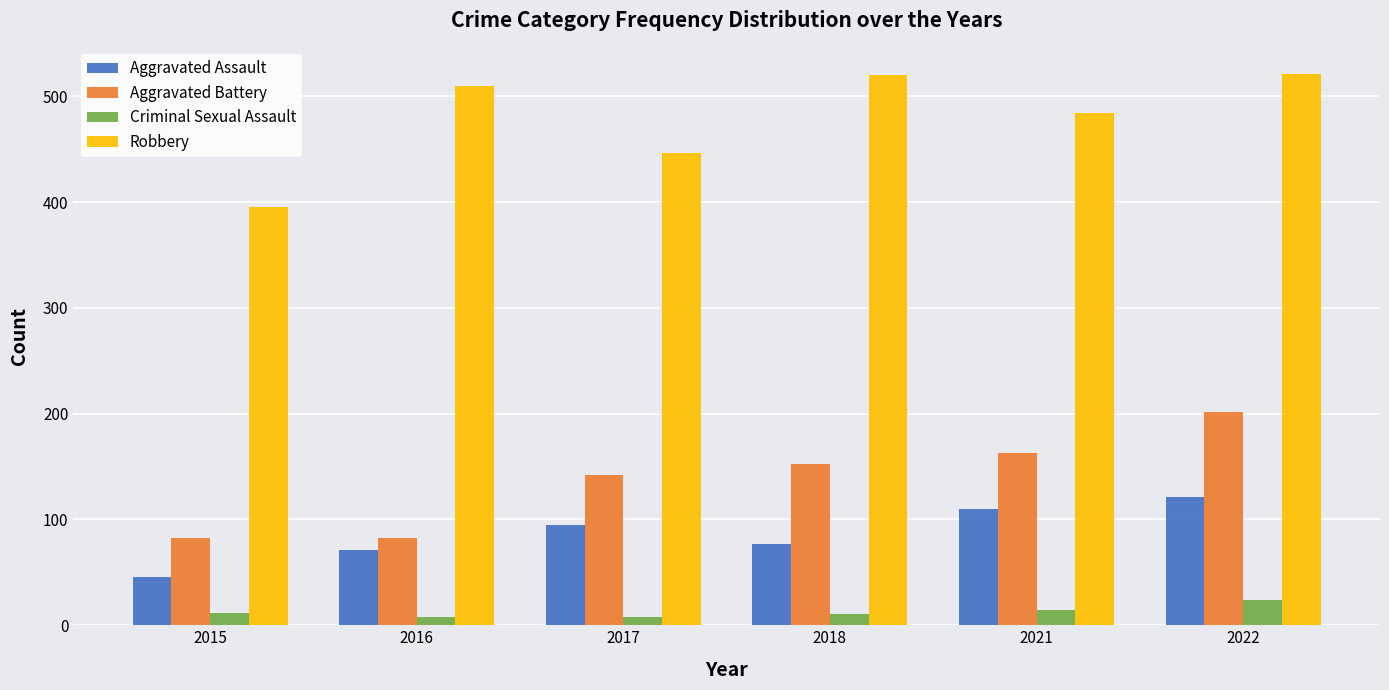

What is the difference between the maximum and minimum values in the Criminal Sexual Assault series?

16